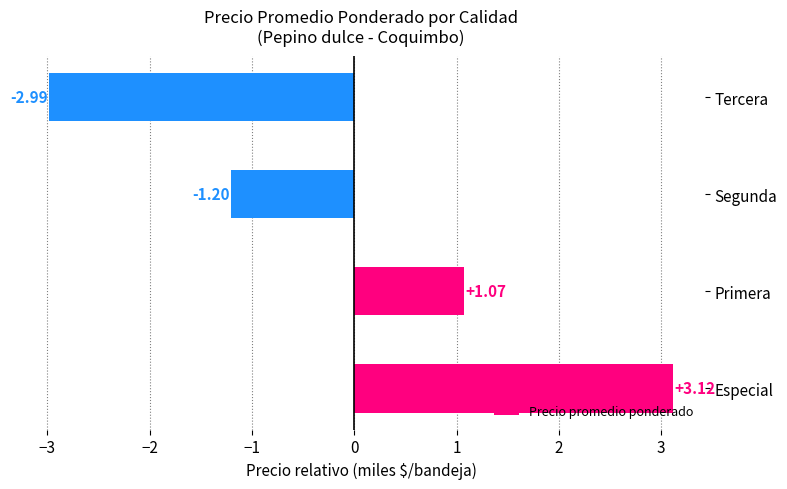

How many data points are above 1?

2